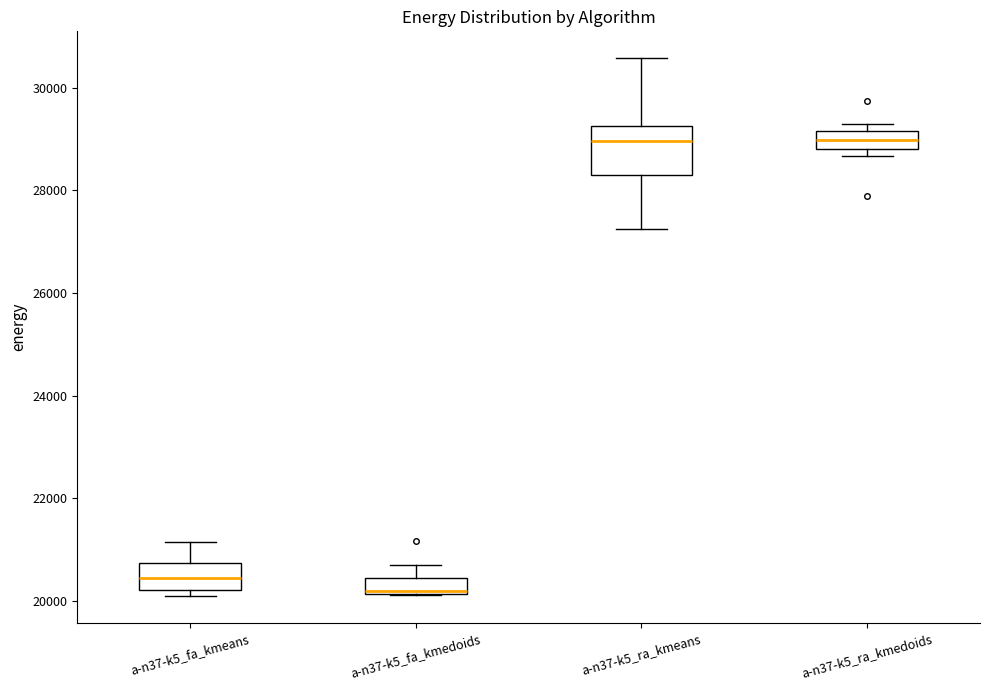

Reading left to right, transcribe this box plot: for each box, give where its median line is, the range the box spans, and where its two whiskers end, as read against the y-axis. The values are not printed on the chart, so give them approximately, as read against the axis.

a-n37-k5_fa_kmeans: median 20400, box 20200 to 20800, whiskers 20000 to 21200
a-n37-k5_fa_kmedoids: median 20200 (just above the box's lower edge), box 20200 to 20400, whiskers 20200 to 20600
a-n37-k5_ra_kmeans: median 29000, box 28400 to 29200, whiskers 27200 to 30600
a-n37-k5_ra_kmedoids: median 29000, box 28800 to 29200, whiskers 28600 to 29200 (just above the box's upper edge)